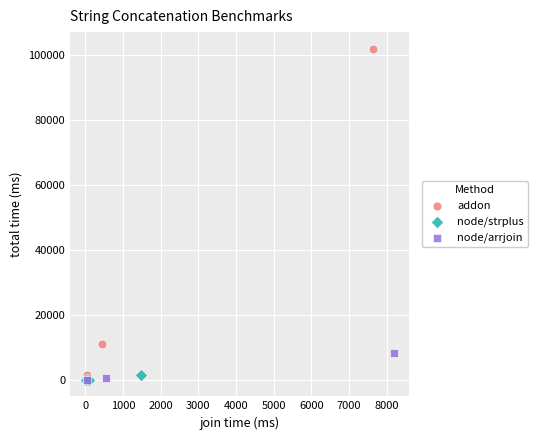

Which series reaches the maximum Y coordinate?

addon